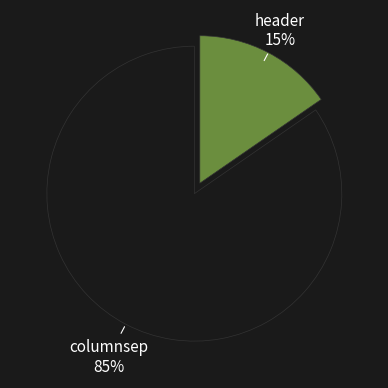

Is there a majority slice in this chart?

Yes